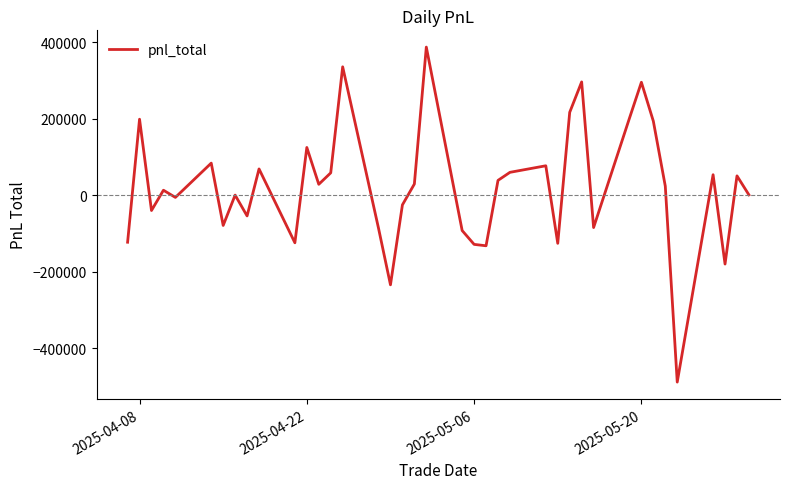

What is the minimum value shown in the chart?

-489009.2